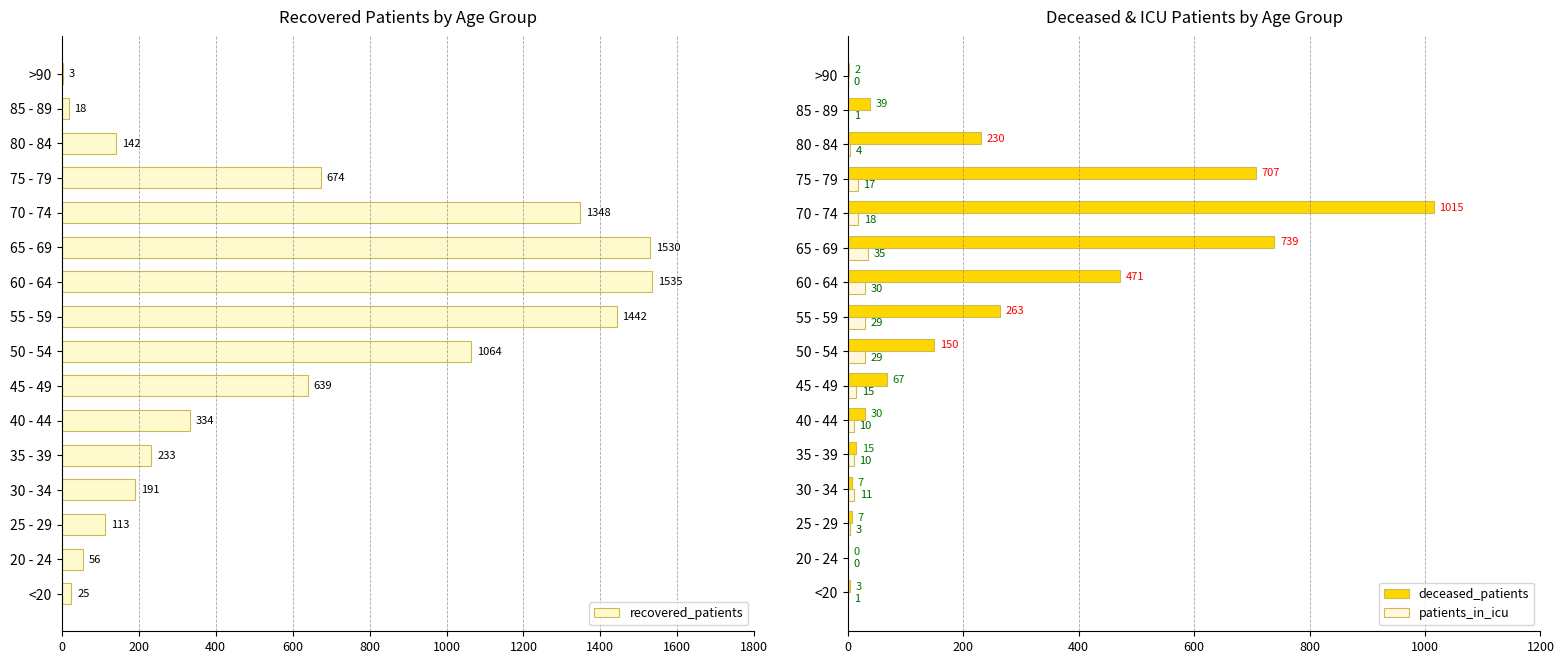

Which series has the largest total across all categories?

recovered_patients